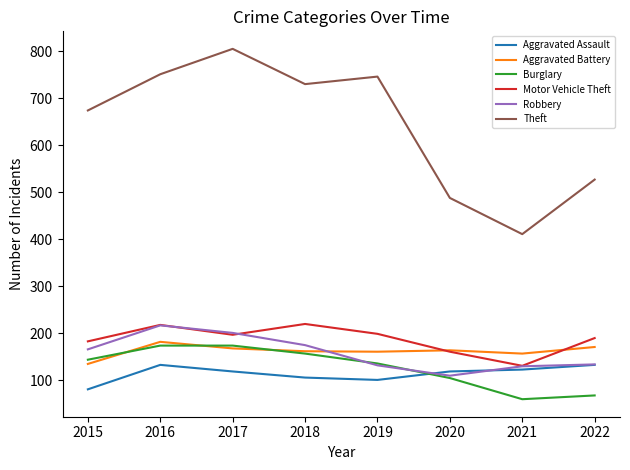

True or false: Motor Vehicle Theft and Theft intersect in this chart.

False